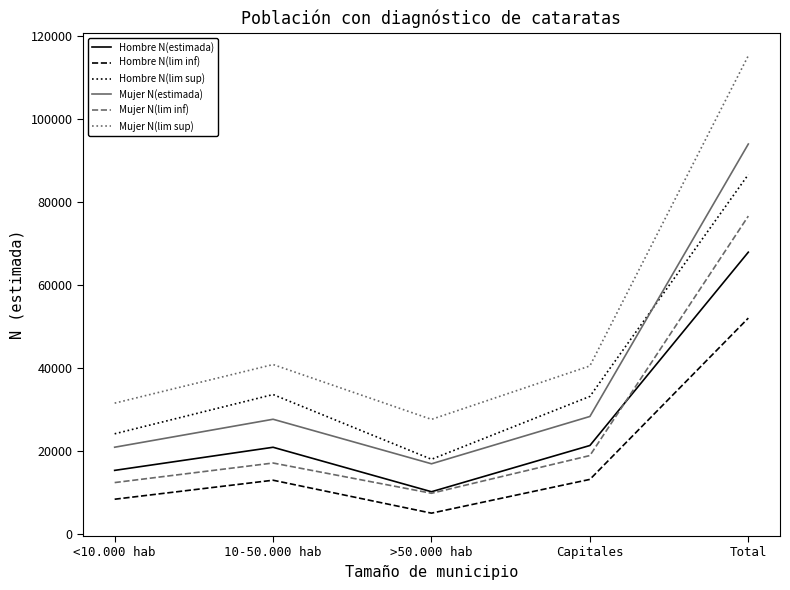

What is the difference between the Mujer N(lim sup) values at Capitales and >50.000 hab?

12886